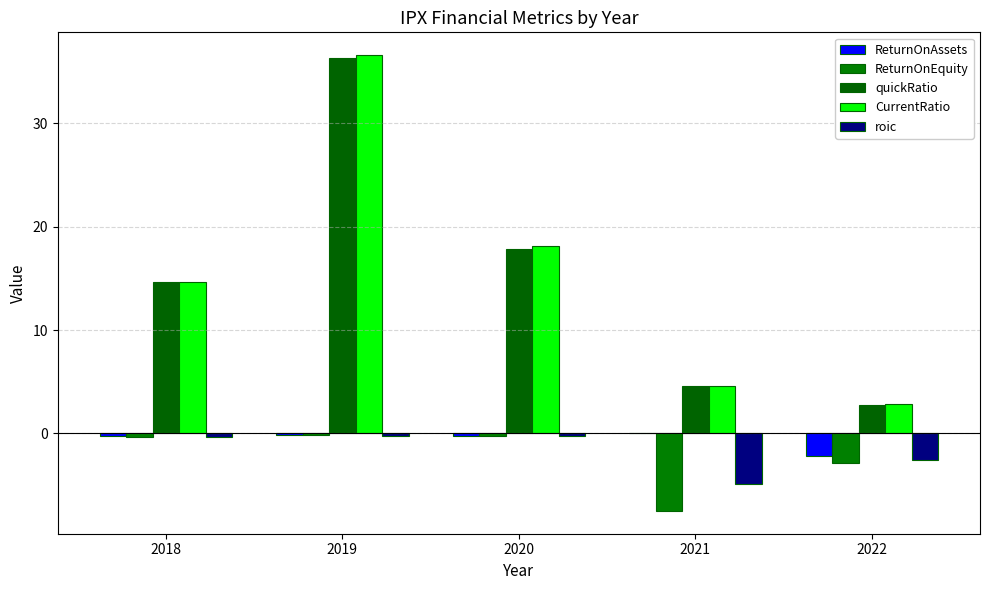

Which series changed the most between 2018 and 2019?

CurrentRatio